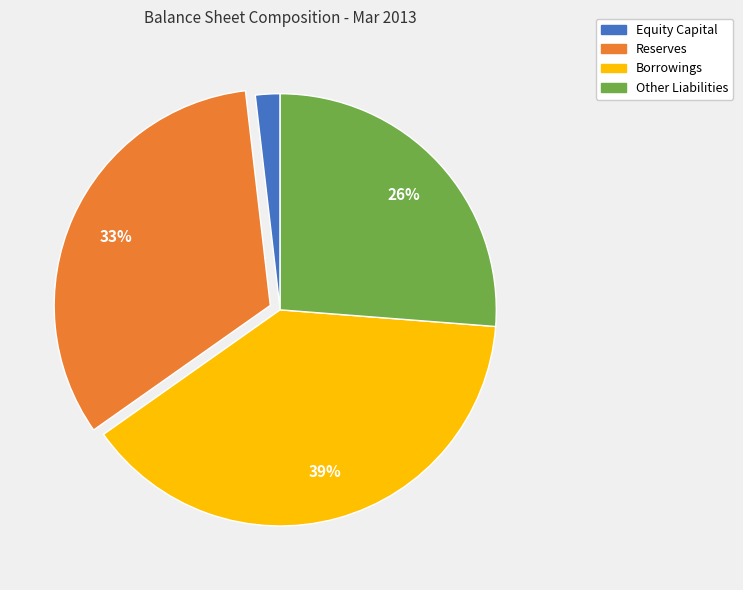

To the nearest percent, what percentage of the pie is Equity Capital?

2%